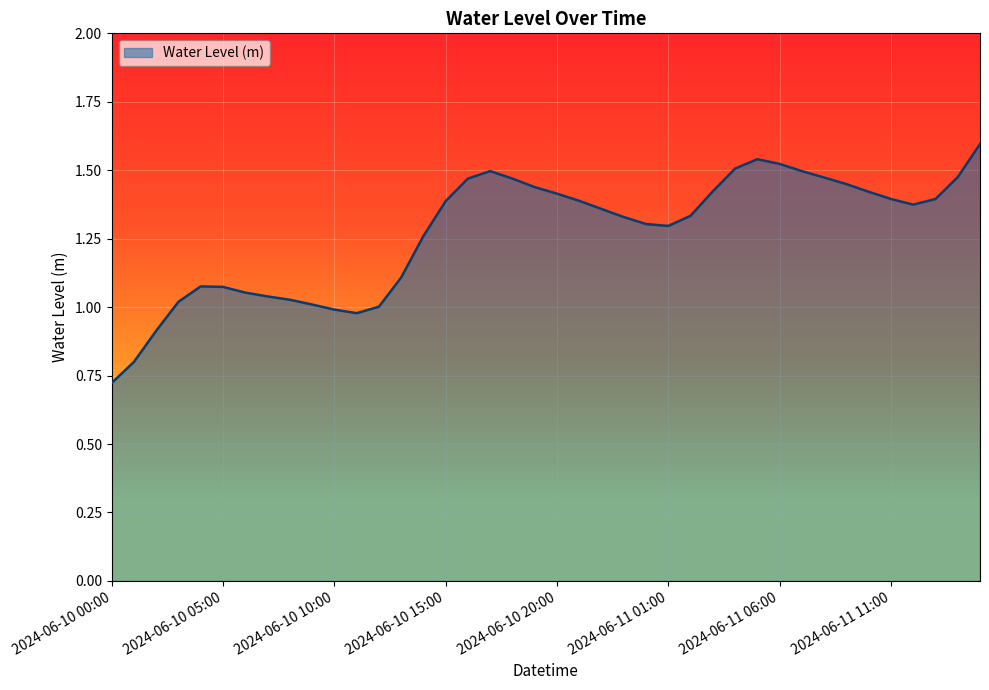

What is the difference between the maximum and minimum values?

0.9